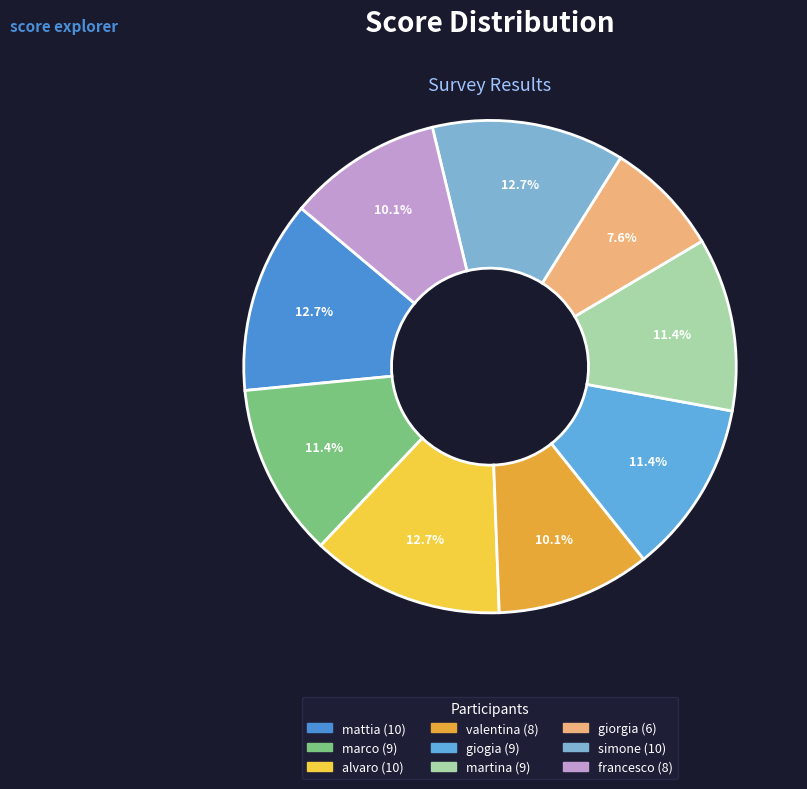

Rank the categories by value from lowest to highest.

giorgia, valentina, francesco, marco, giogia, martina, mattia, alvaro, simone